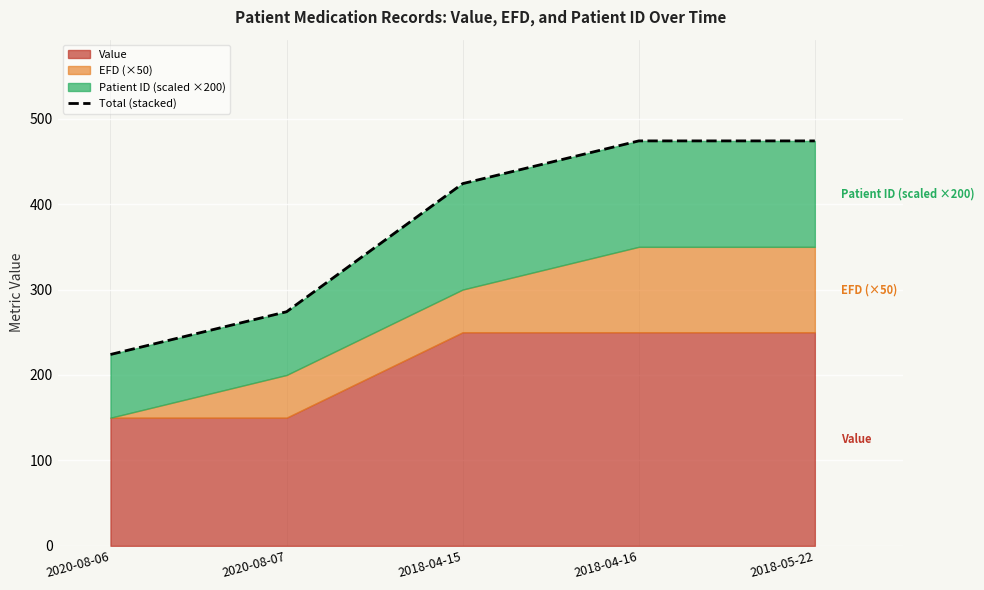

Between 2020-08-07 and 2018-05-22, which is larger?

2018-05-22